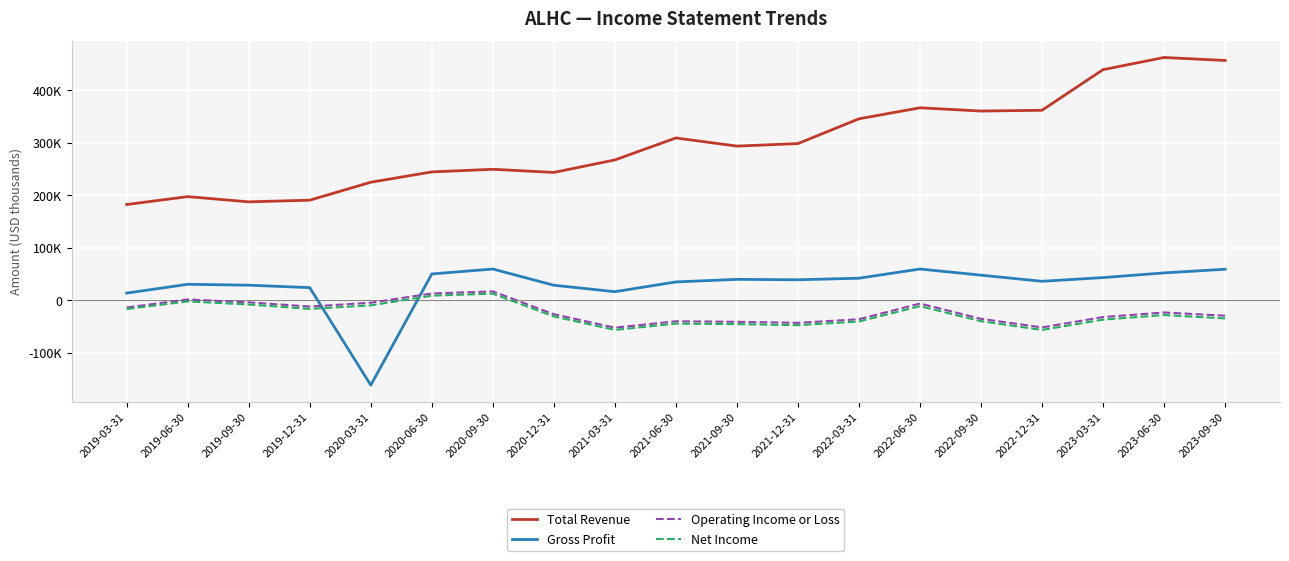

Reading left to right, transcribe all the data shown in this chart.

Total Revenue: 2019-03-31=182100	2019-06-30=197200	2019-09-30=187200	2019-12-31=190400	2020-03-31=224600	2020-06-30=244300	2020-09-30=249300	2020-12-31=243300	2021-03-31=267100	2021-06-30=309000	2021-09-30=293500	2021-12-31=298300	2022-03-31=345500	2022-06-30=366500	2022-09-30=360300	2022-12-31=361800	2023-03-31=439200	2023-06-30=462400	2023-09-30=456700
Gross Profit: 2019-03-31=13300	2019-06-30=30100	2019-09-30=28400	2019-12-31=23700	2020-03-31=-162200	2020-06-30=49800	2020-09-30=59200	2020-12-31=28300	2021-03-31=16000	2021-06-30=34600	2021-09-30=39500	2021-12-31=38700	2022-03-31=41700	2022-06-30=59200	2022-09-30=47500	2022-12-31=35800	2023-03-31=42900	2023-06-30=51800	2023-09-30=58800
Operating Income or Loss: 2019-03-31=-14100	2019-06-30=1200	2019-09-30=-4300	2019-12-31=-12300	2020-03-31=-5100	2020-06-30=12600	2020-09-30=16500	2020-12-31=-26900	2021-03-31=-52600	2021-06-30=-40400	2021-09-30=-41400	2021-12-31=-43400	2022-03-31=-36500	2022-06-30=-6600	2022-09-30=-35700	2022-12-31=-52100	2023-03-31=-32400	2023-06-30=-23600	2023-09-30=-29800
Net Income: 2019-03-31=-17100	2019-06-30=-2500	2019-09-30=-8400	2019-12-31=-16800	2020-03-31=-10100	2020-06-30=8400	2020-09-30=12300	2020-12-31=-31200	2021-03-31=-56900	2021-06-30=-44800	2021-09-30=-45800	2021-12-31=-47800	2022-03-31=-40800	2022-06-30=-11600	2022-09-30=-40200	2022-12-31=-56900	2023-03-31=-37300	2023-06-30=-28500	2023-09-30=-35000